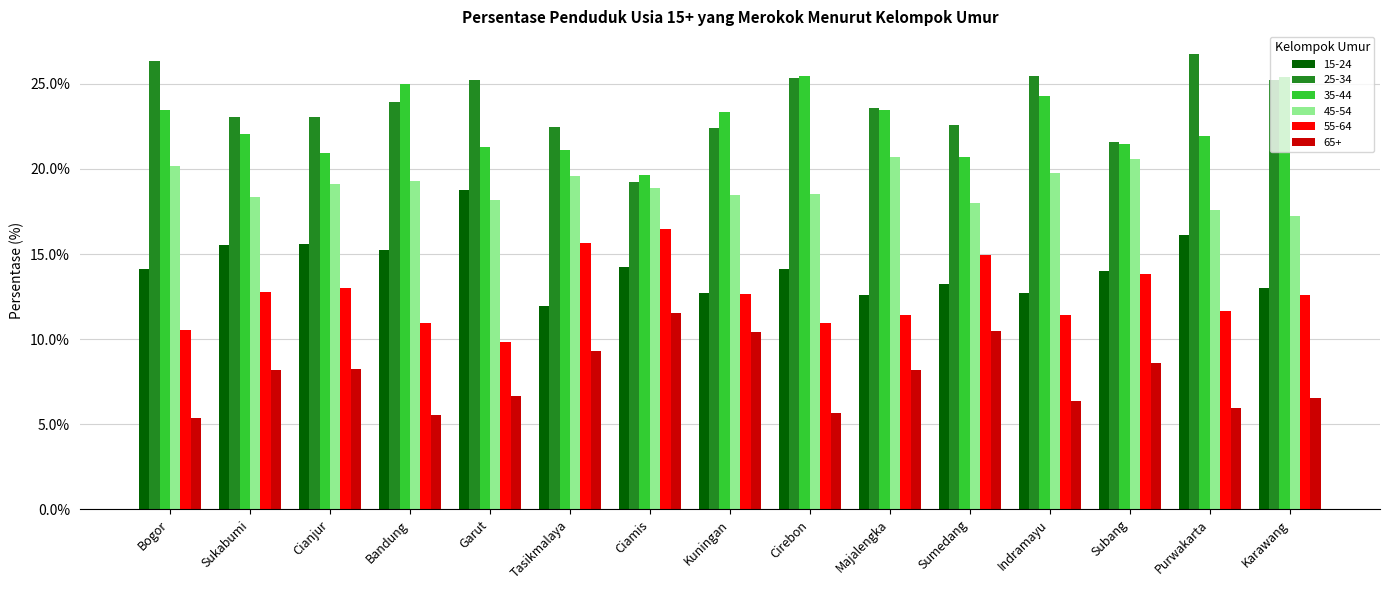

The value of 25-34 at Ciamis is 19.2. True or false?

True